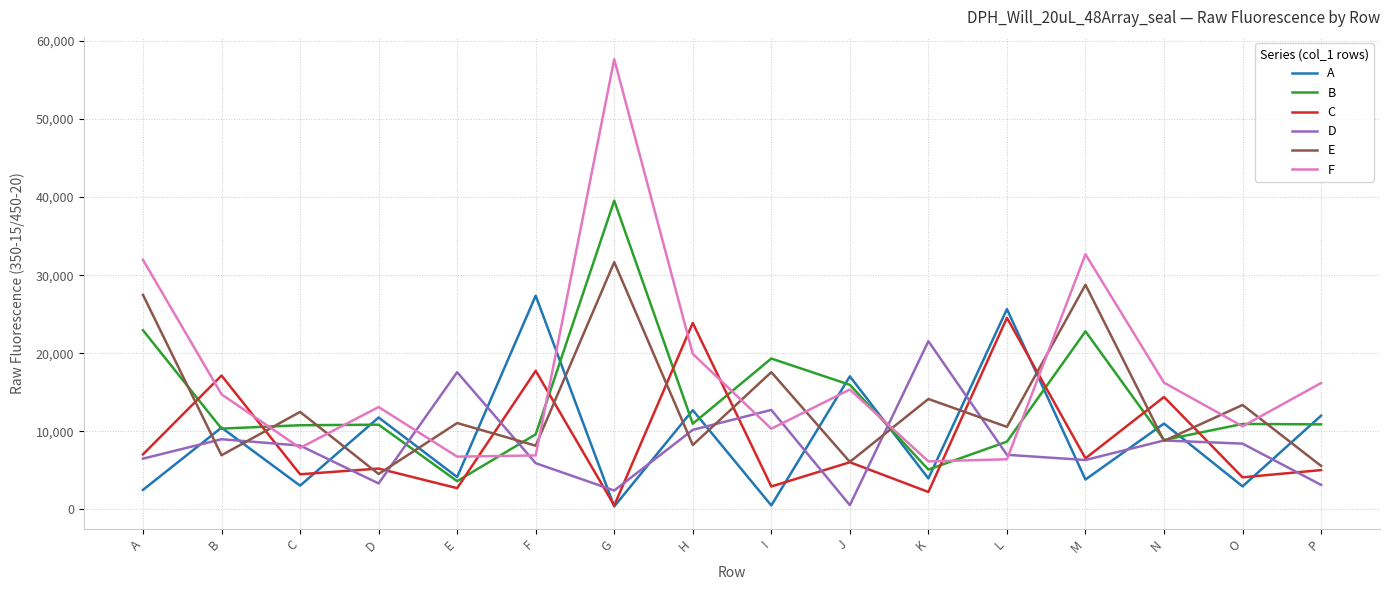

The value of D at L is 12206. True or false?

False